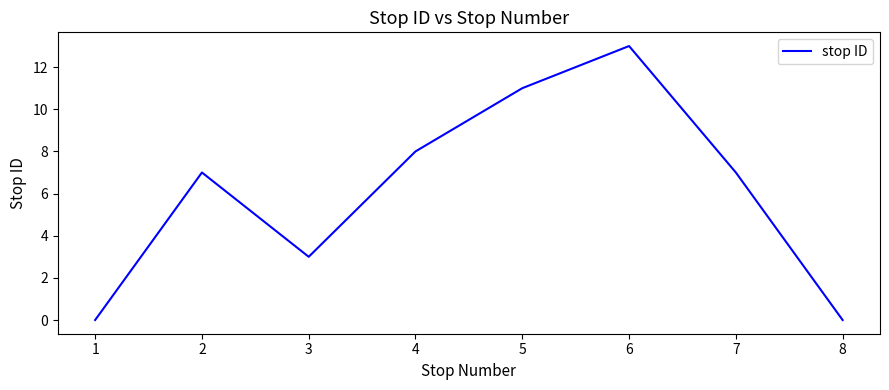

What is the difference between the second highest and second lowest values?

11